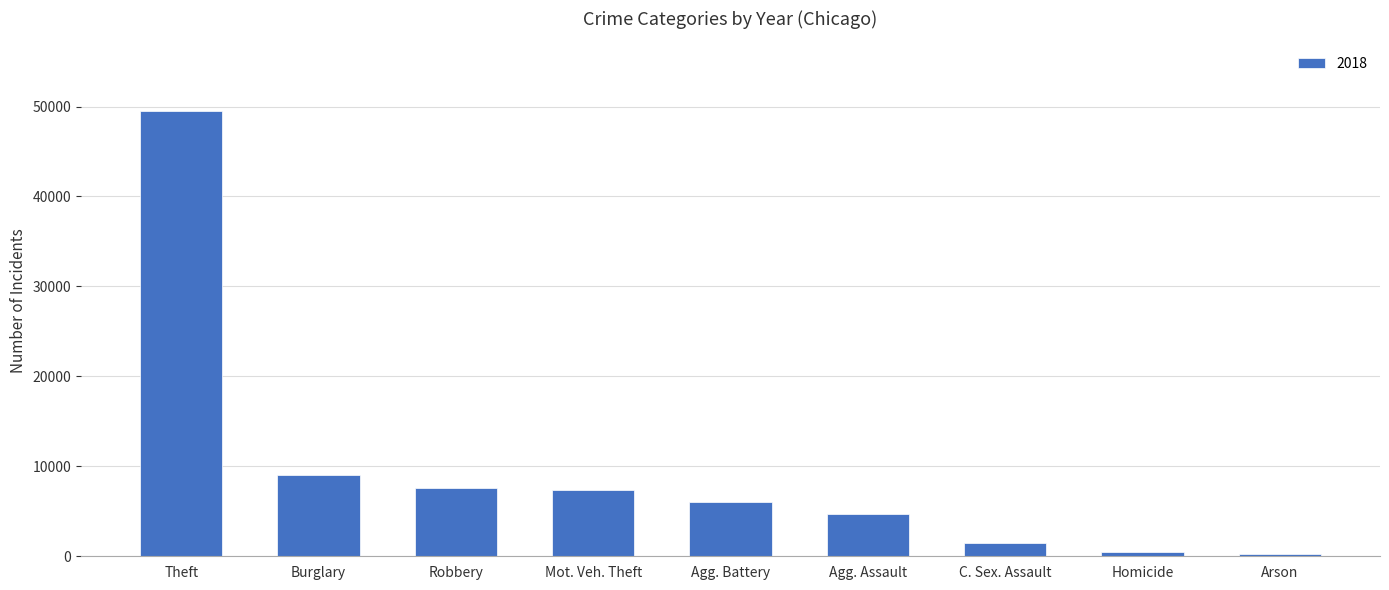

What is the average value?

9590